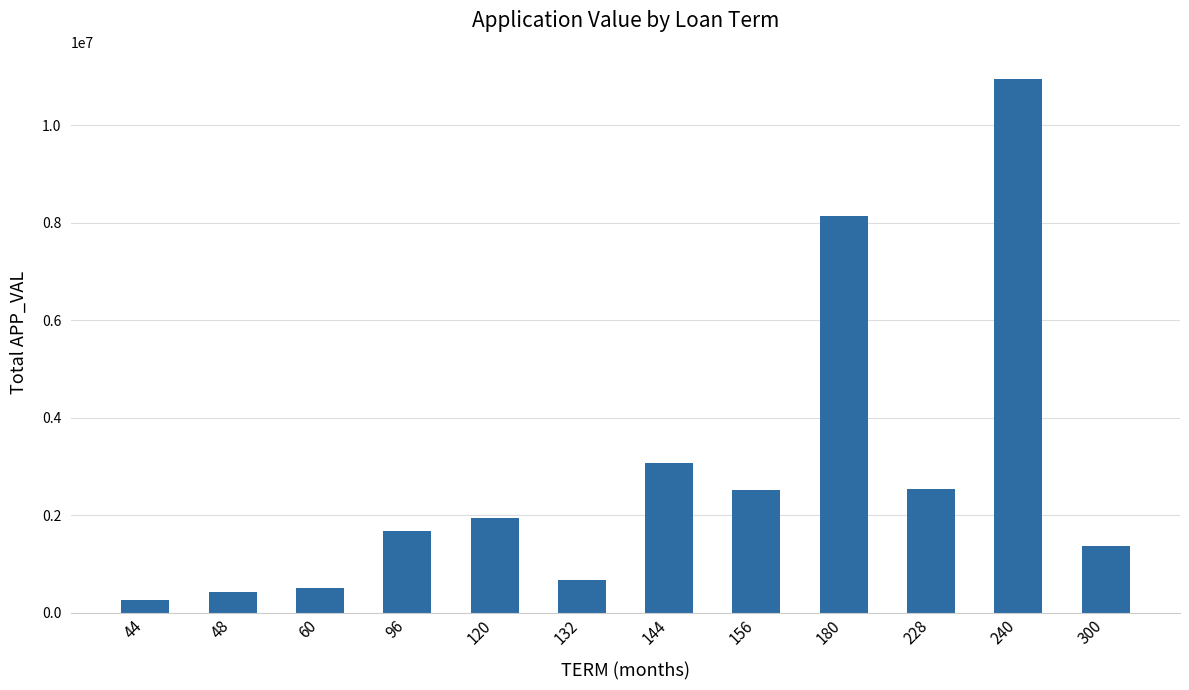

What is the value of the 9th bar from the left?

8140739.0